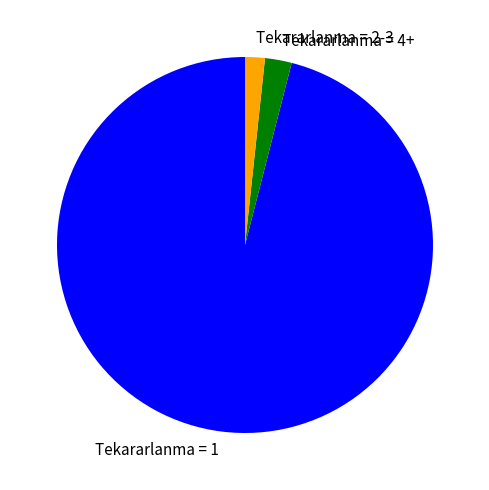

Between Tekararlanma = 4+ and Tekararlanma = 2-3, which is larger?

Tekararlanma = 4+